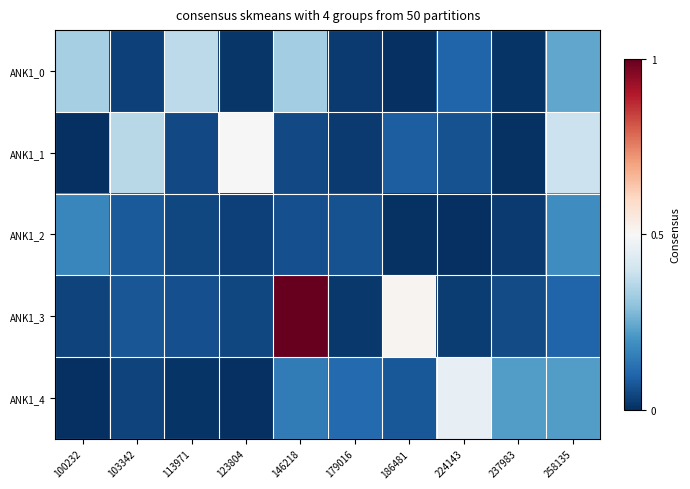

At how many categories does at least one series exceed 881835?

4